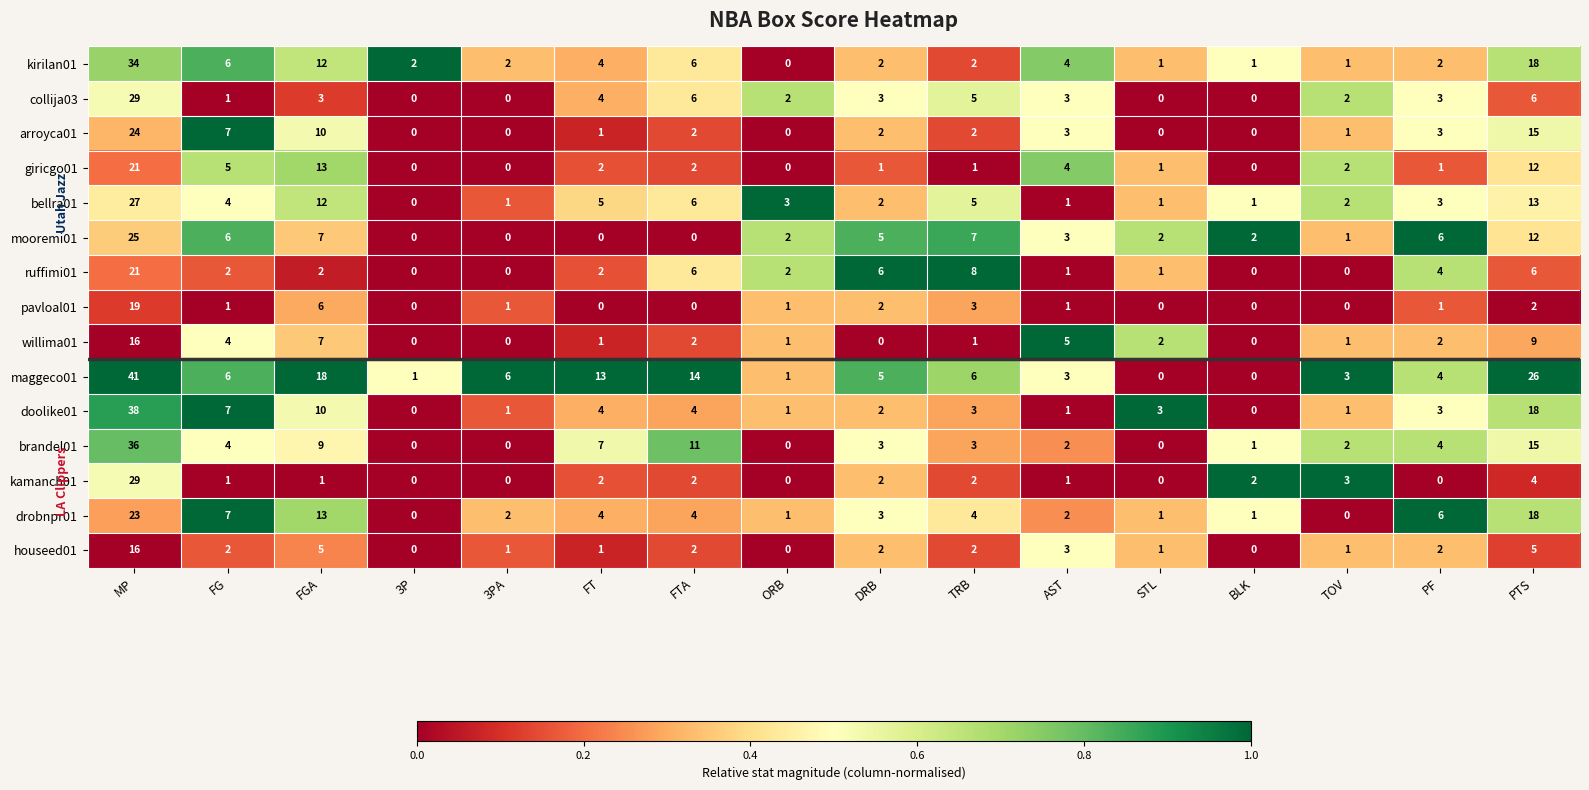

How many data points does each series have?

16